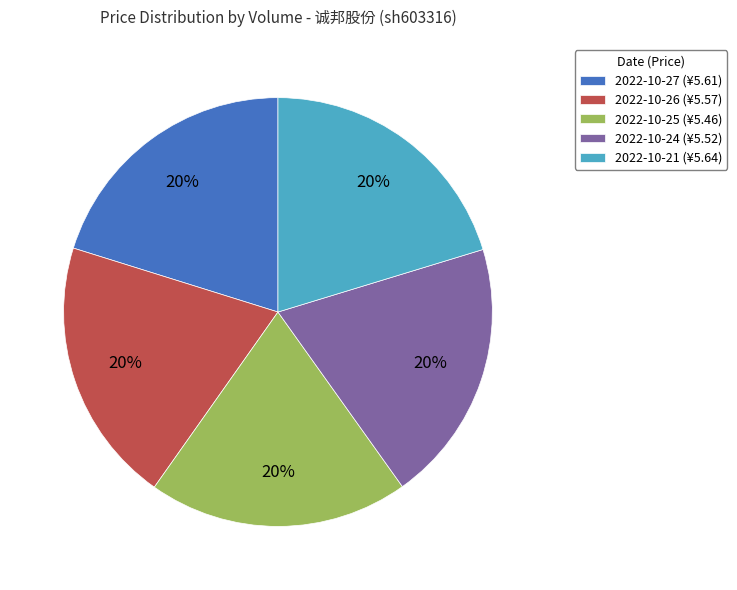

To the nearest percent, what is the average slice percentage?

20%